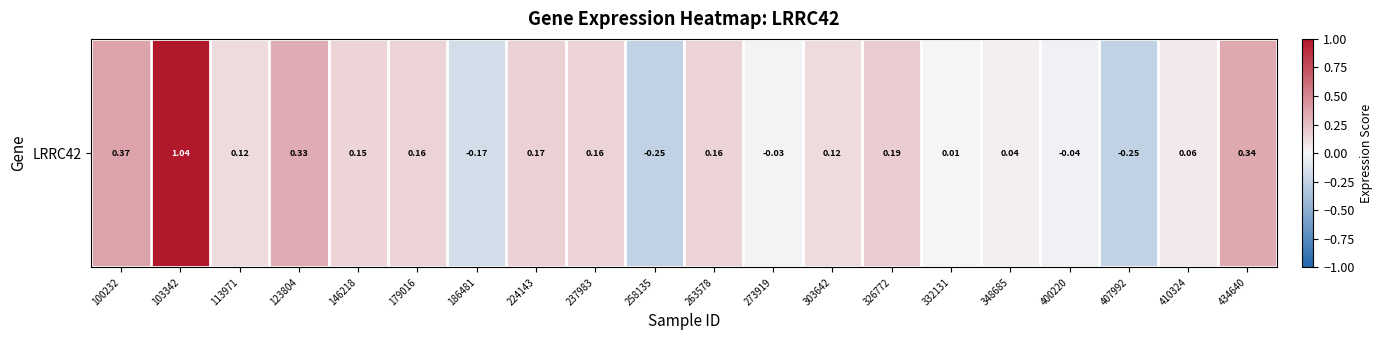

Reading right to left, list all the values displayed in this chart.

434640=0.3	410324=0.1	407992=-0.3	400220=-0.0	348685=0.0	332131=0.0	326772=0.2	303642=0.1	273919=-0.0	263578=0.2	258135=-0.3	237983=0.2	224143=0.2	186481=-0.2	179016=0.2	146218=0.1	123804=0.3	113971=0.1	103342=1.0	100232=0.4